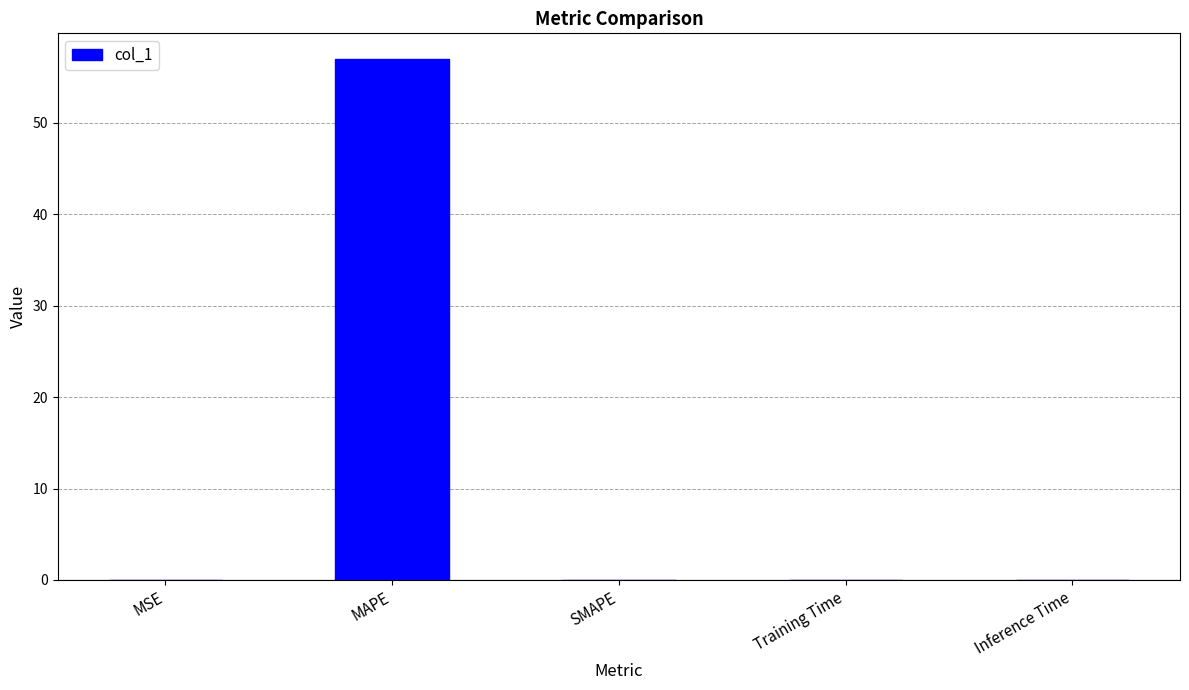

What value does the data have at MAPE?

57.0